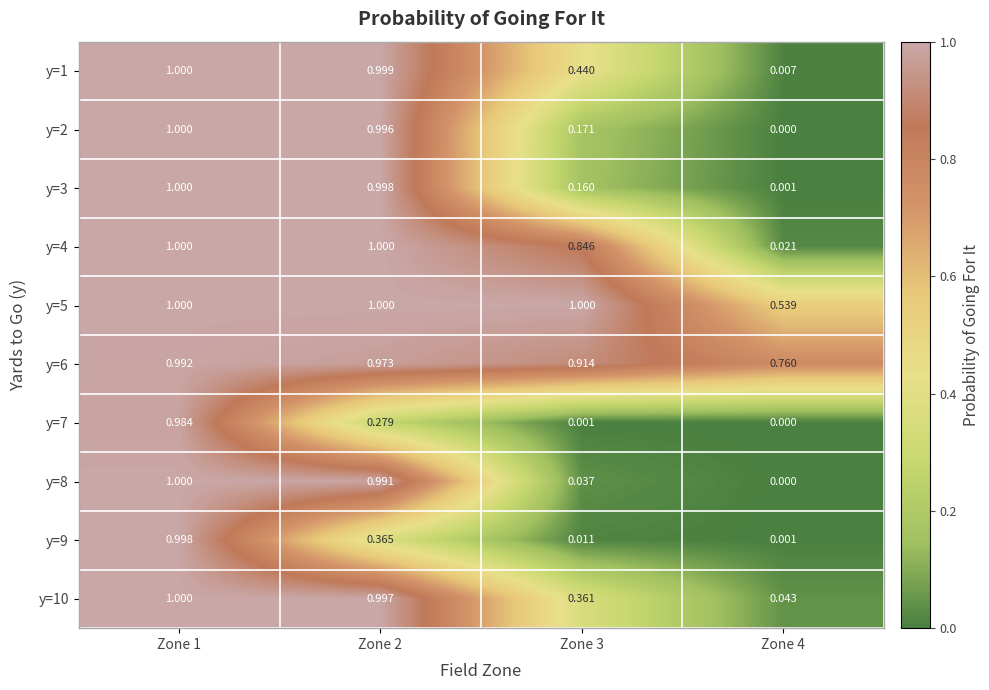

Is the value of y=9 at Zone 2 greater than the value of y=8 at Zone 1?

No